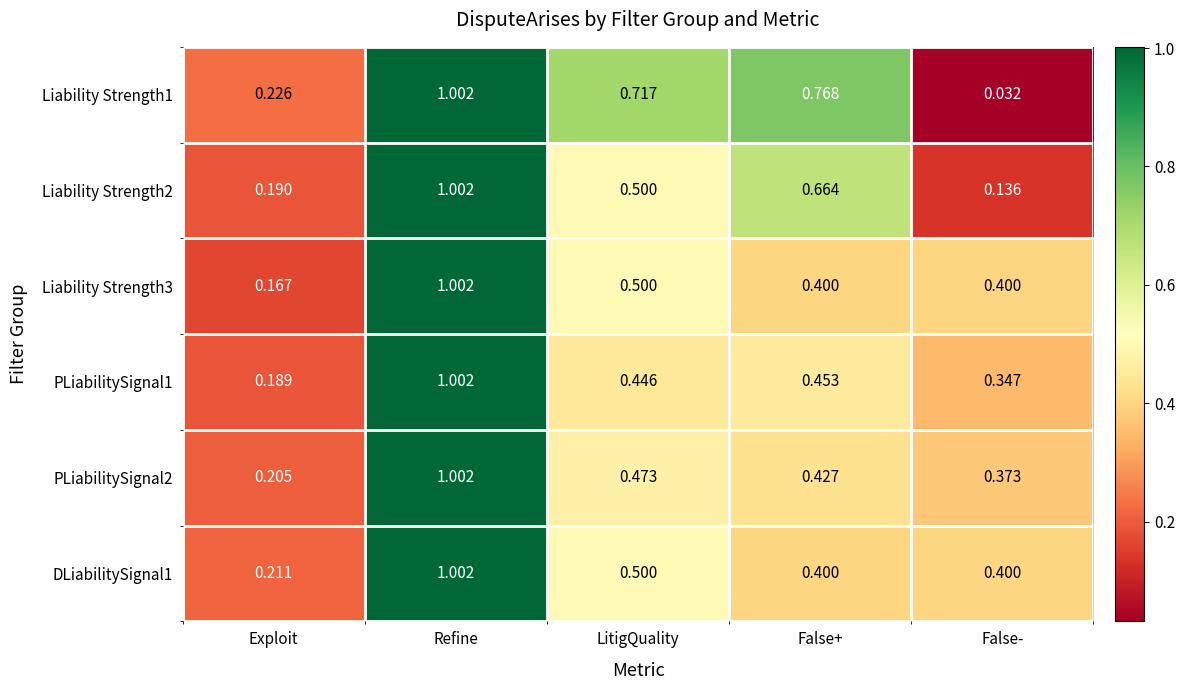

Count the number of data series in this chart.

6